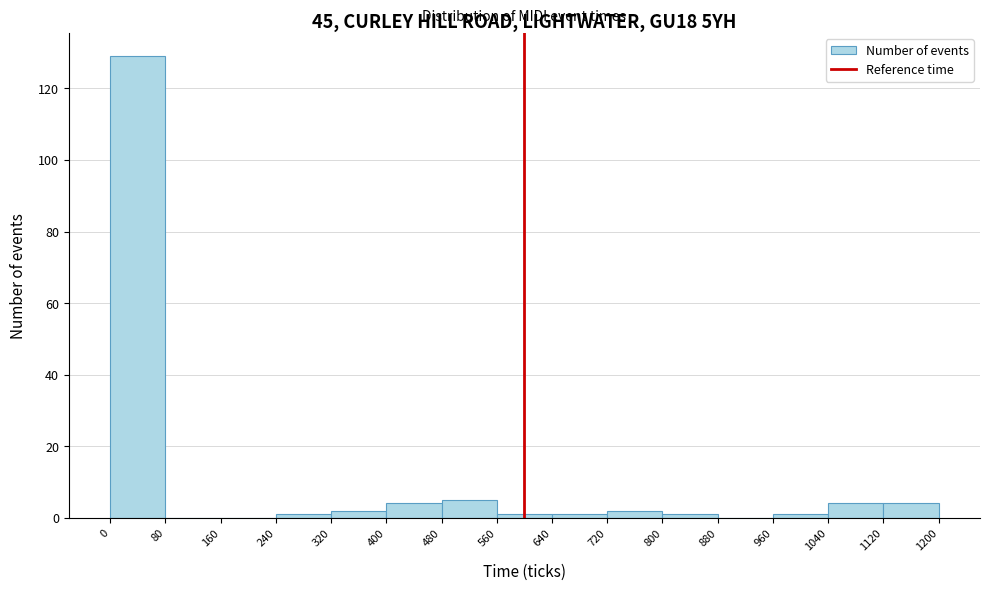

What is the height of the bar covering 720 to 800 on the x-axis? The values are not printed on the chart, so give them approximately, as read against the axis.

2